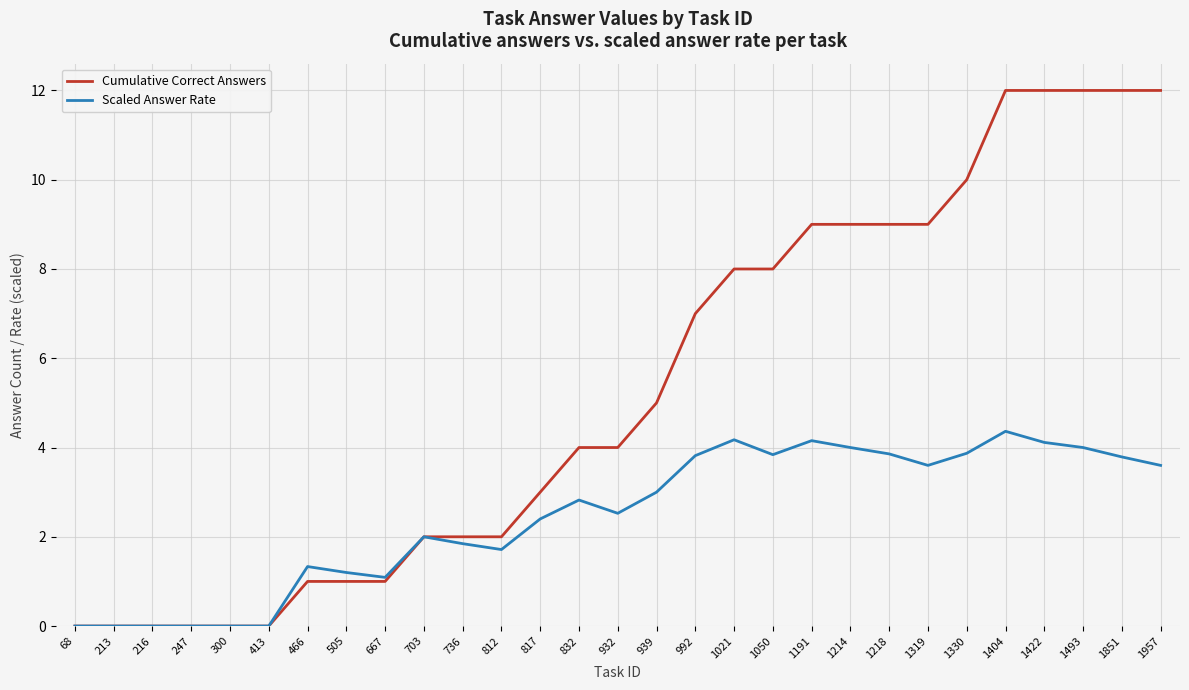

True or false: Scaled Answer Rate has a value of 0.0 at 413.

True